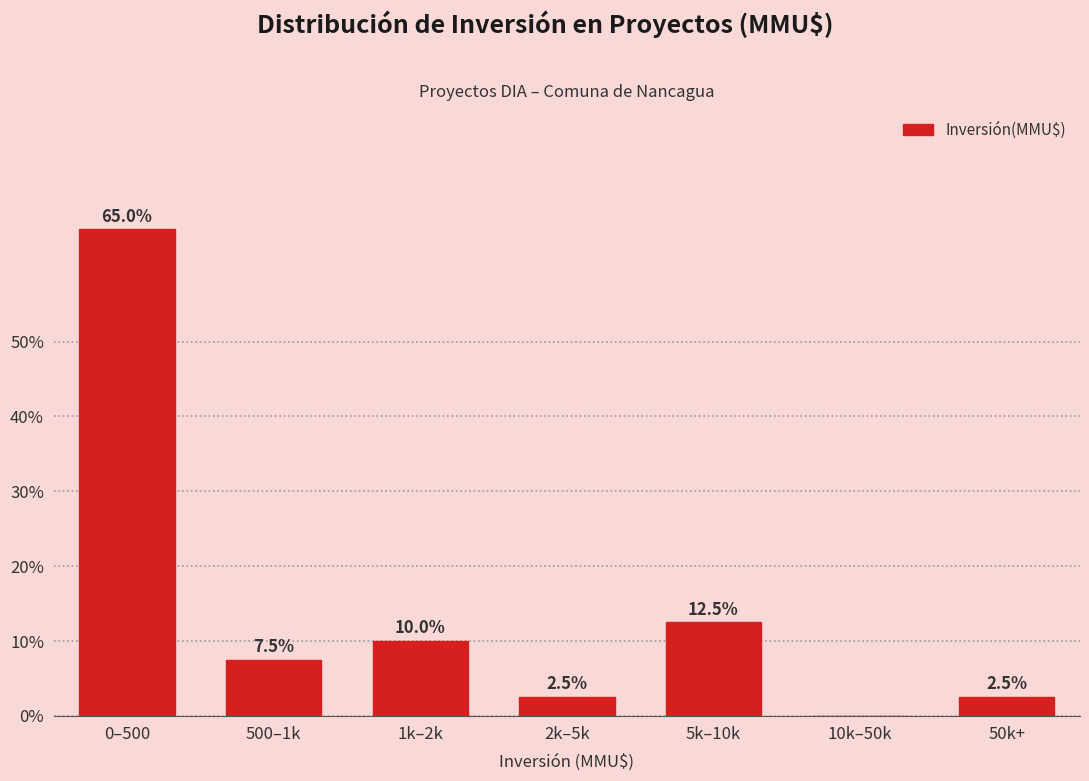

Reading left to right, transcribe all the data shown in this chart.

0–500=65.0	500–1k=7.5	1k–2k=10.0	2k–5k=2.5	5k–10k=12.5	10k–50k=0.0	50k+=2.5